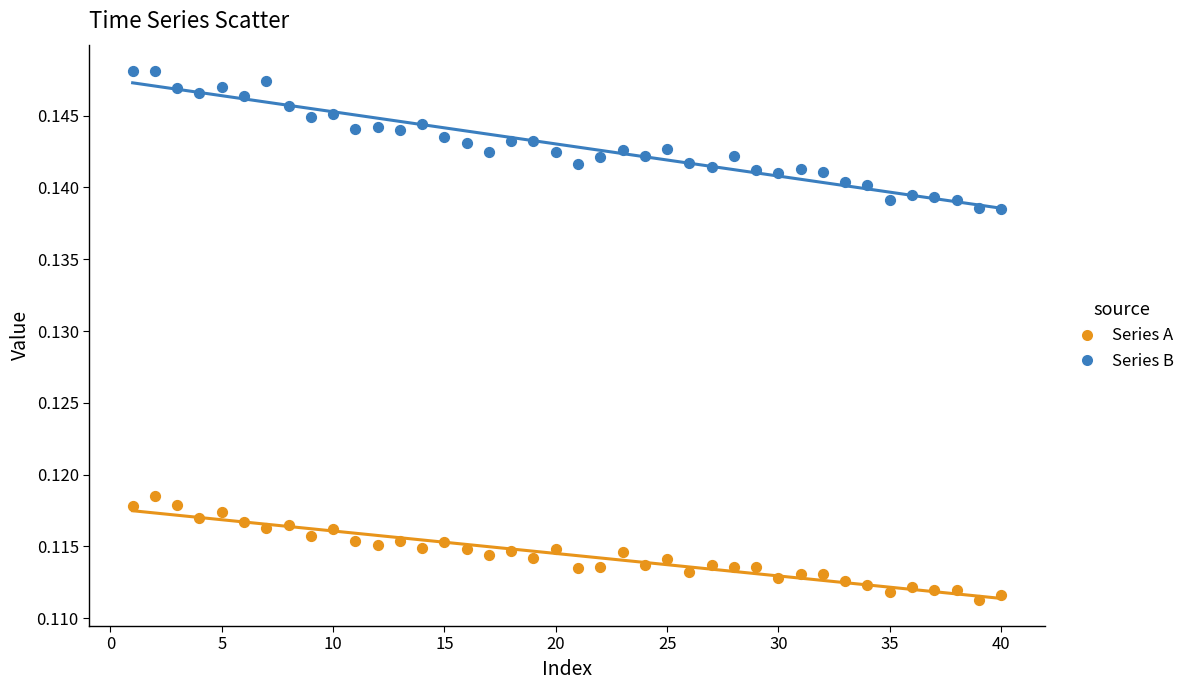

Which series contains the lowest Y value?

Series A